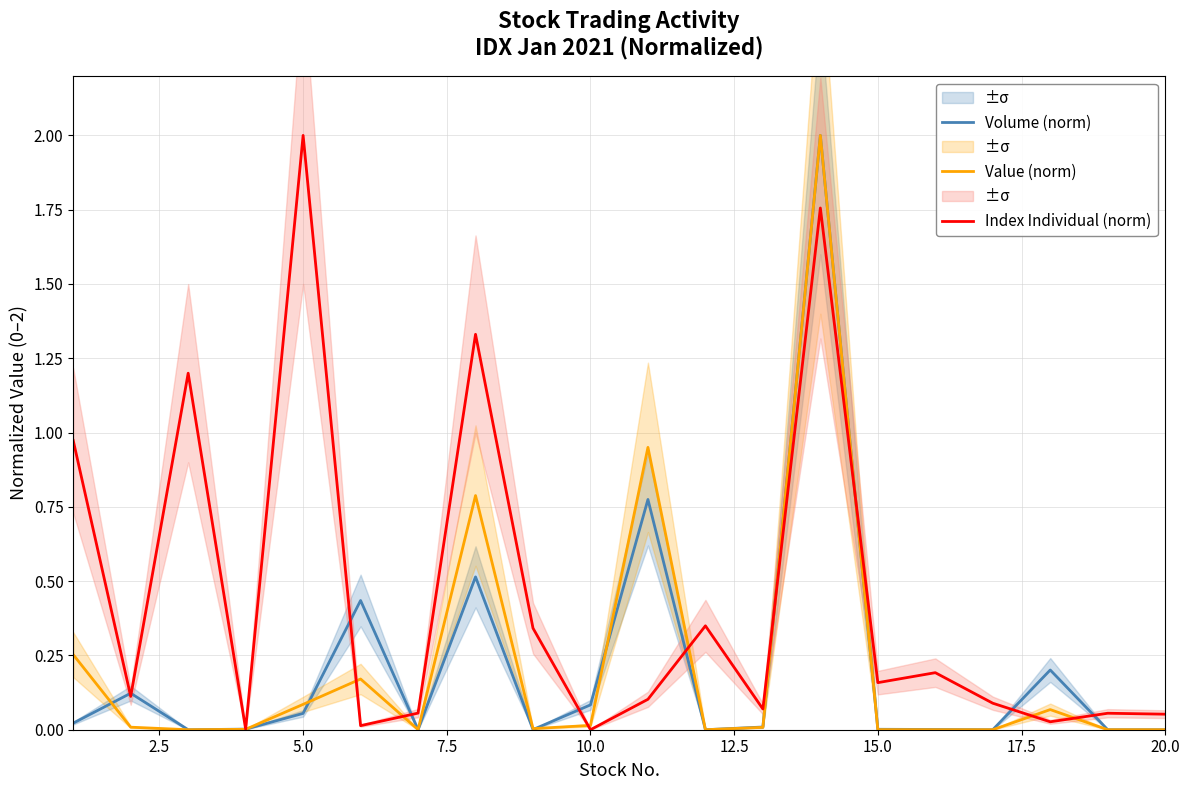

True or false: Index Individual (norm) and Value (norm) cross at least once.

True